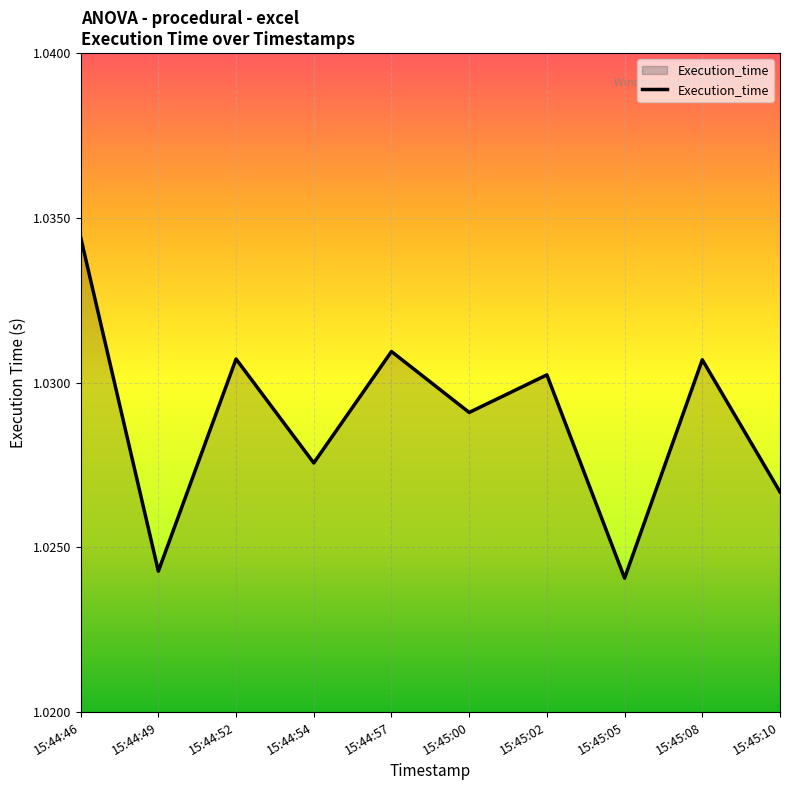

Which has a higher value, 15:45:05 or 15:44:46?

15:44:46